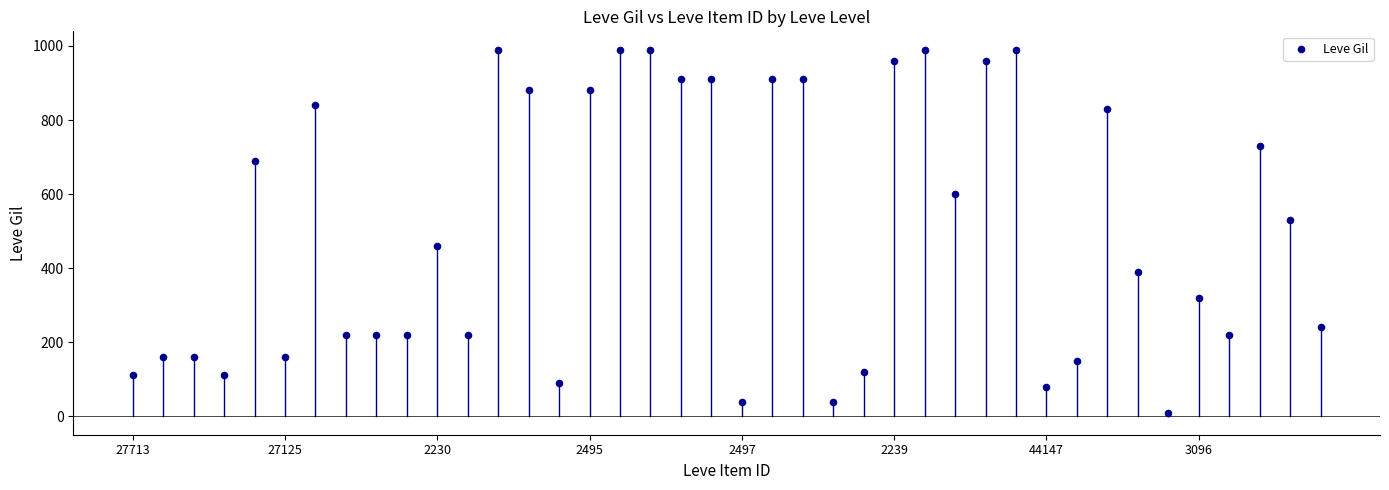

What is the range of Y values (max minus min)?

980